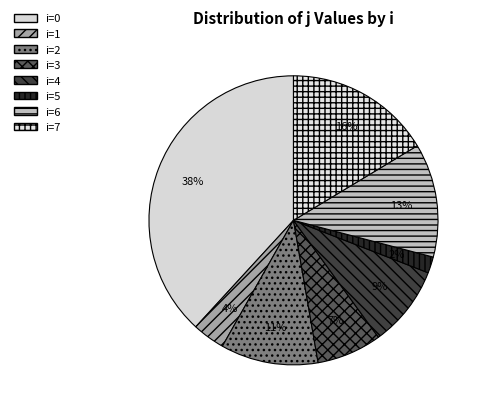

How many segments does this pie chart have?

8